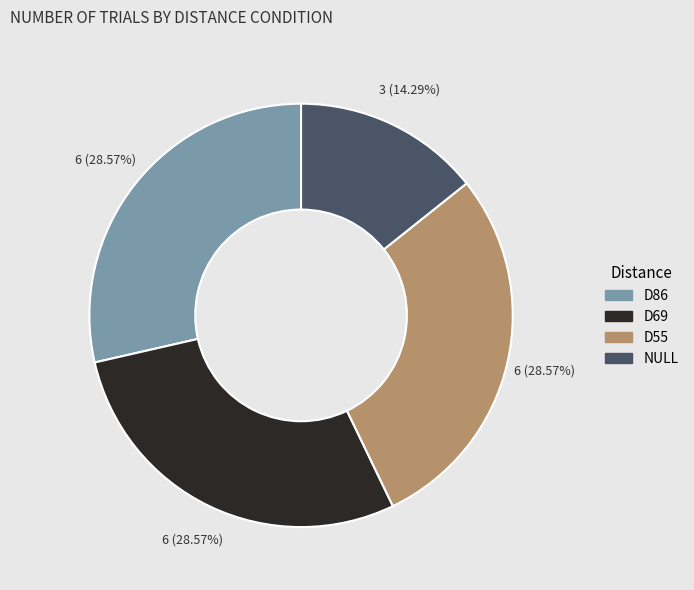

Do D69 and NULL together represent more than half of the pie?

No